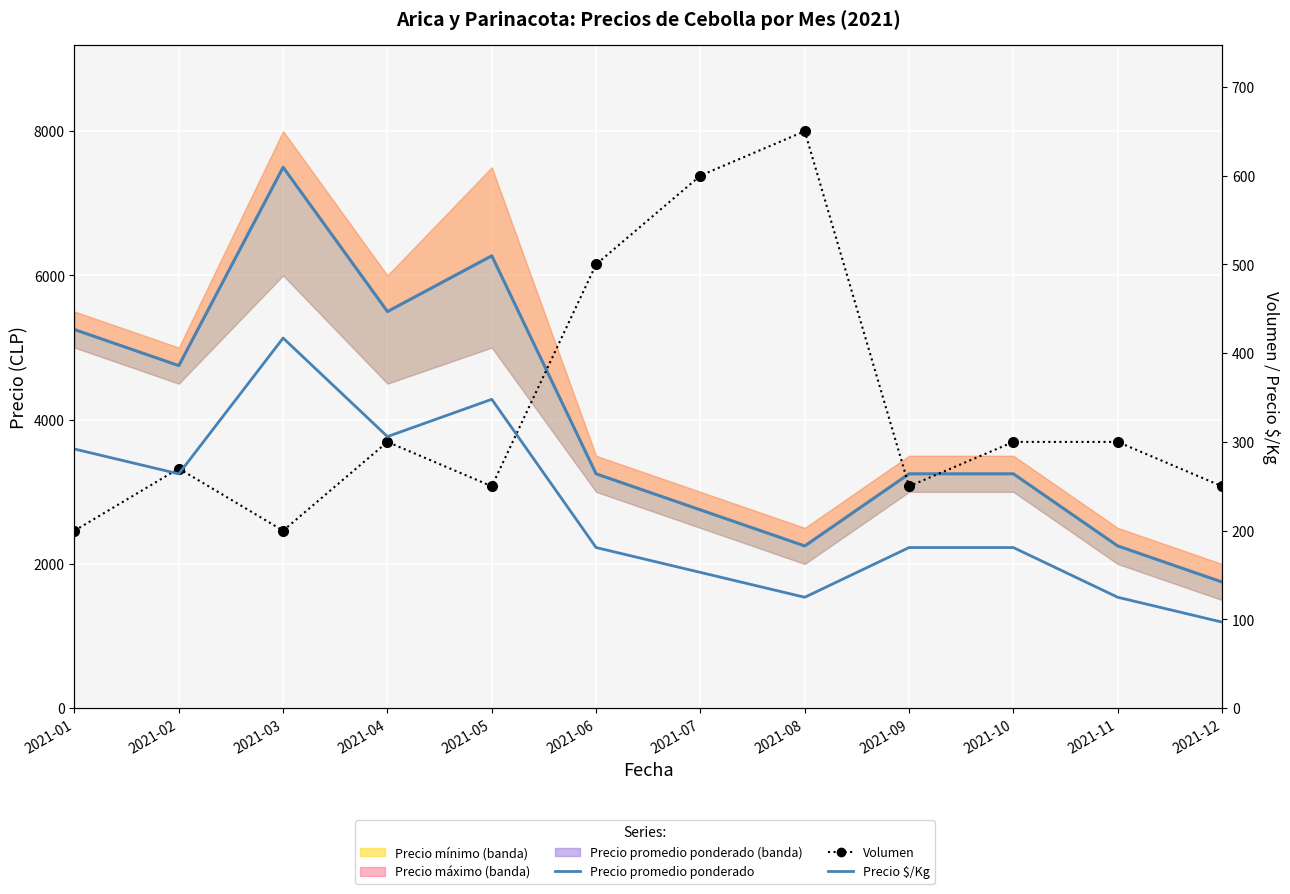

What is the total value across all series at 2021-09?

3681